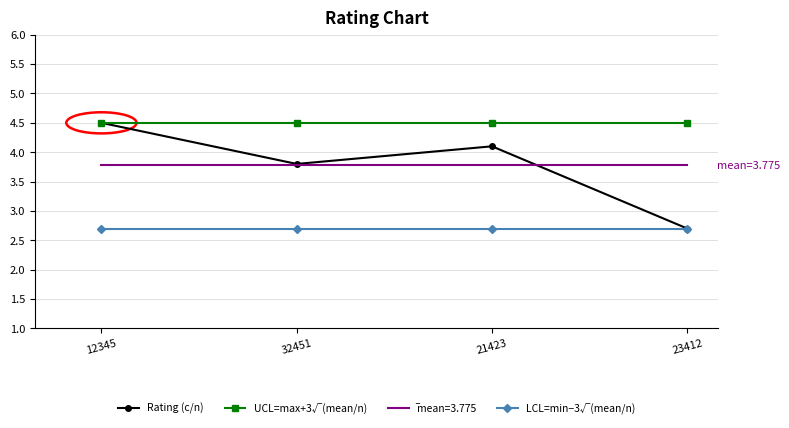

At which label is Rating (c/n) closest to 3?

23412